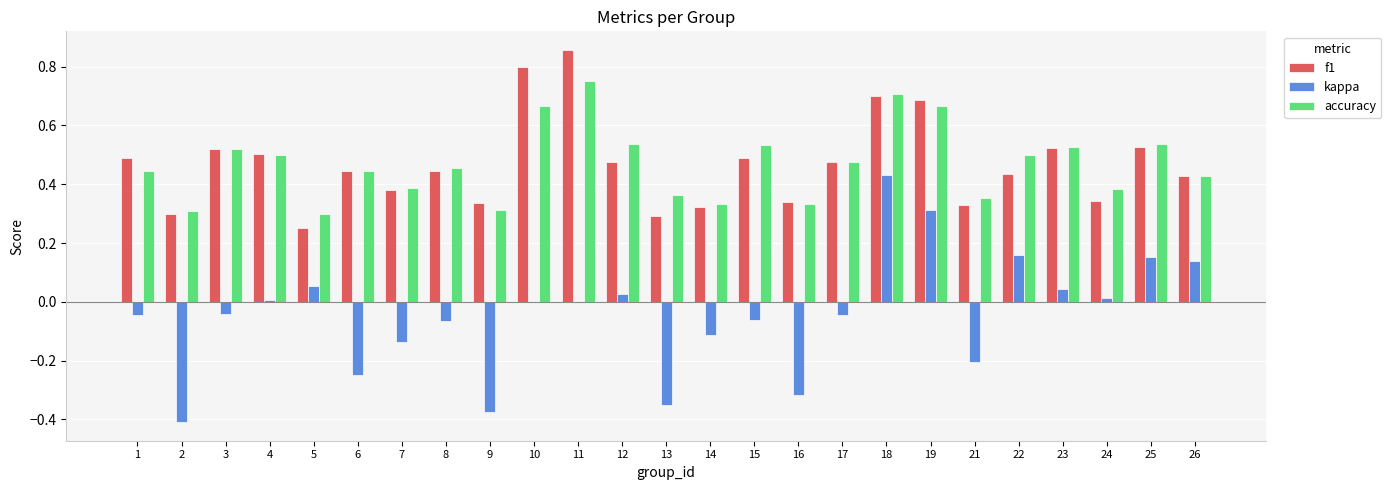

Which series changed the most between 11 and 25?

f1